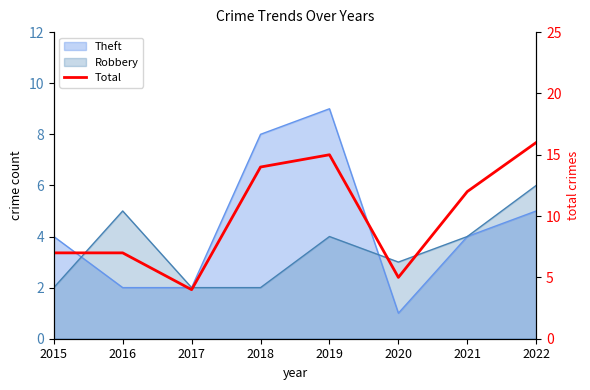

Which has a higher value, 2016 or 2017?

2016